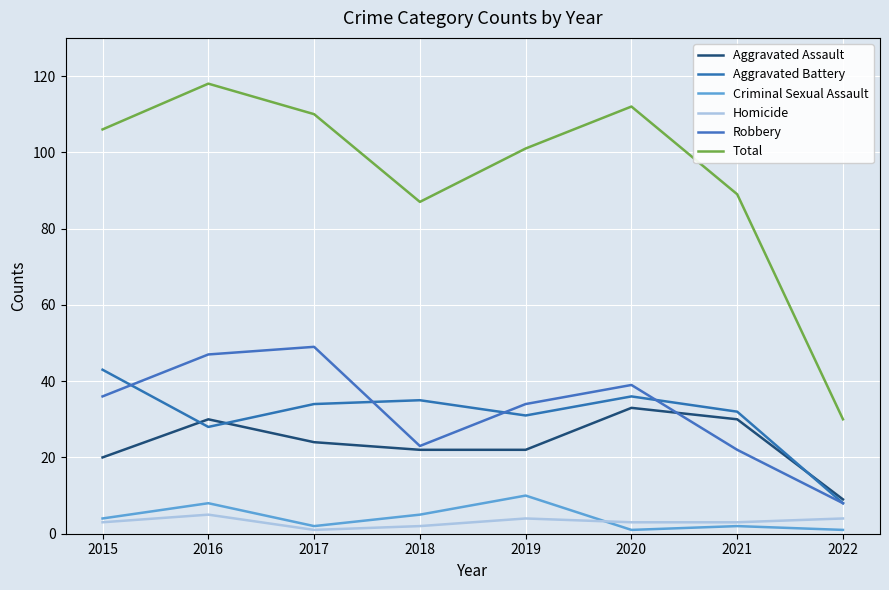

What is the average value of the Total series?

94